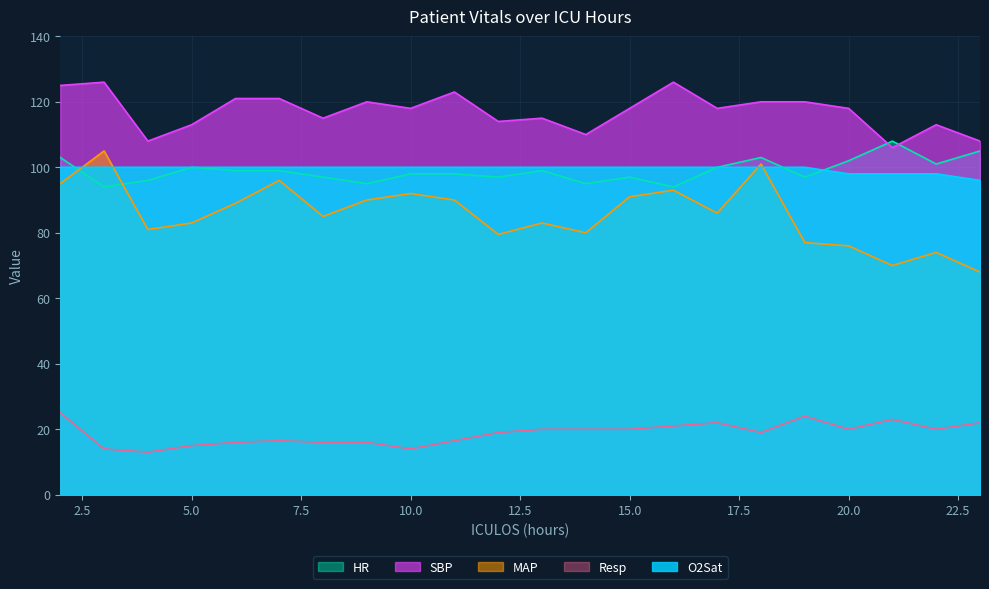

What is the difference between the highest and lowest values at 14?

90.0